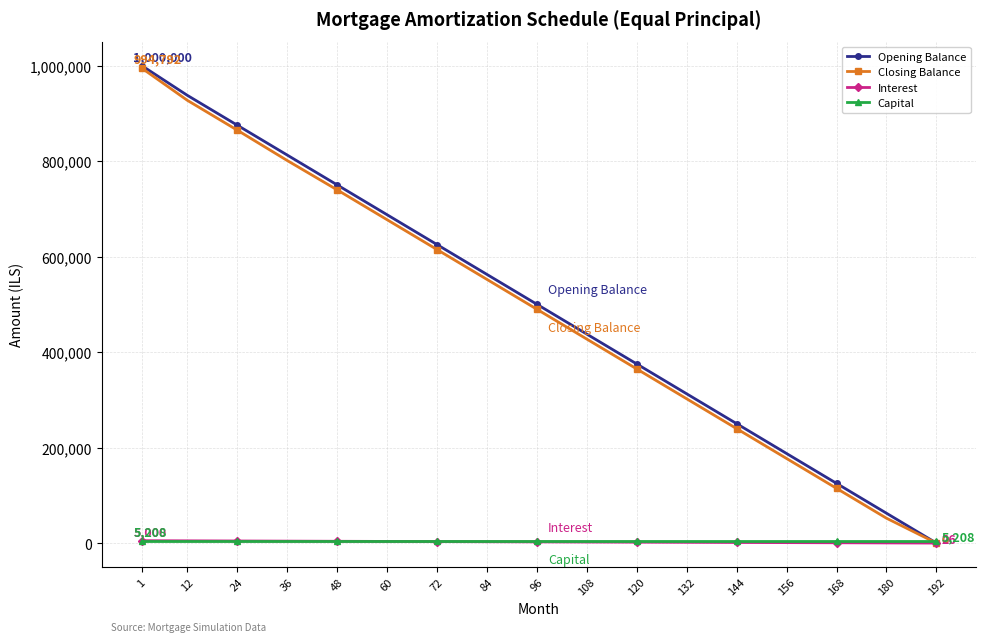

What is the difference between the Interest values at 84 and 144?

1562.5